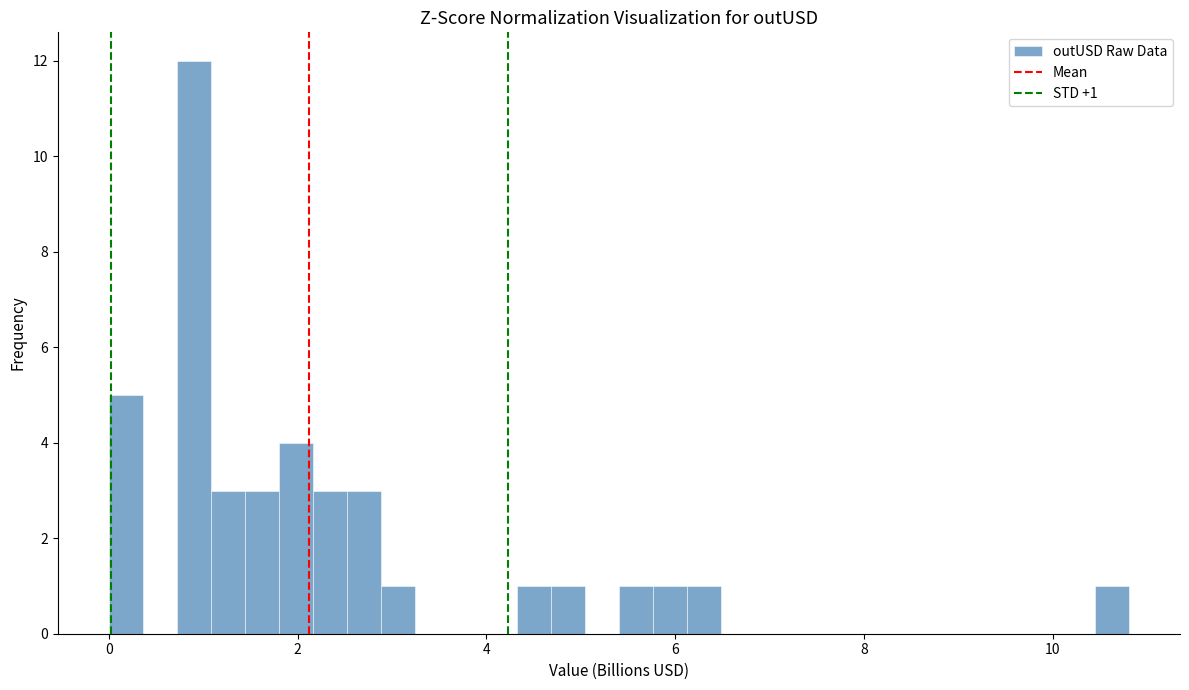

Read against the x-axis, roughly where is the centre of the tallest bar?

1.0